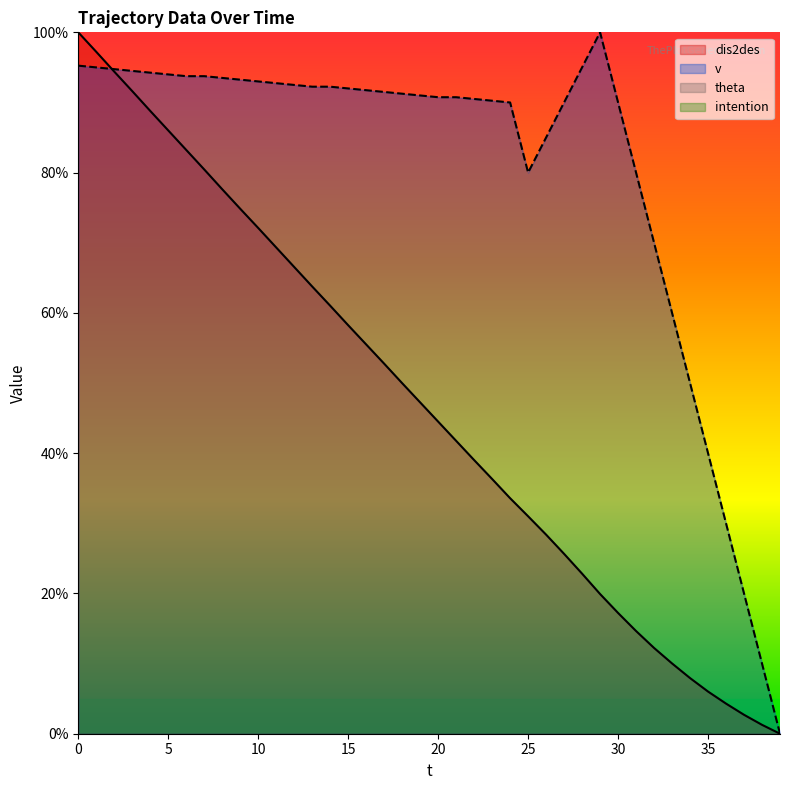

Which has a higher value, 18 or 24?

18